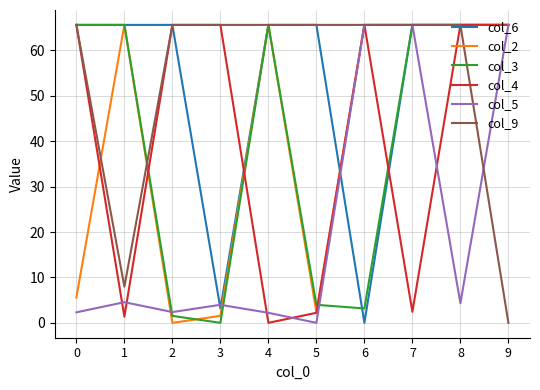

At how many categories does at least one series exceed 28?

10